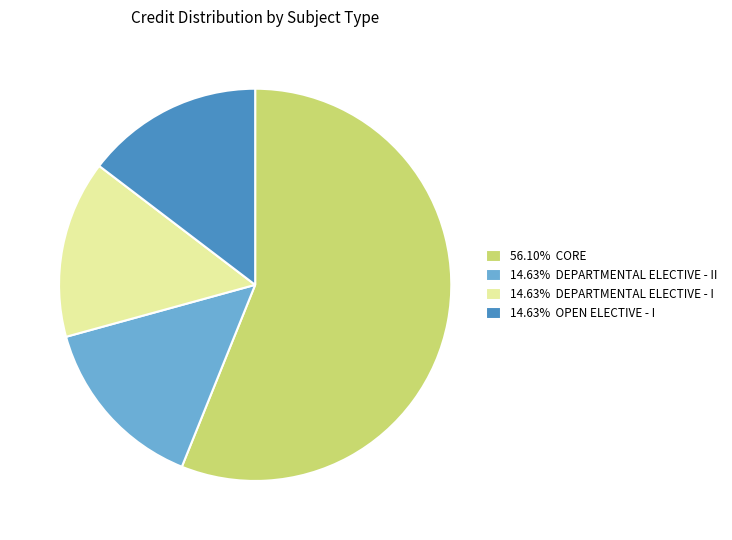

Do 14.63% DEPARTMENTAL ELECTIVE - II and 14.63% DEPARTMENTAL ELECTIVE - I together represent more than half of the pie?

No